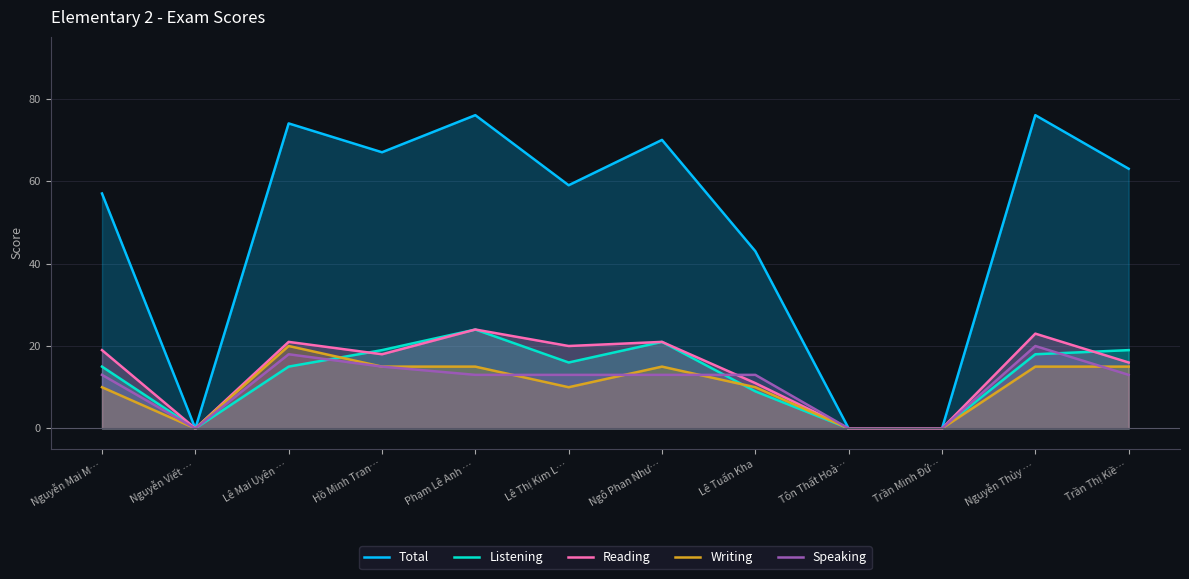

Which series has the widest spread of values?

Total